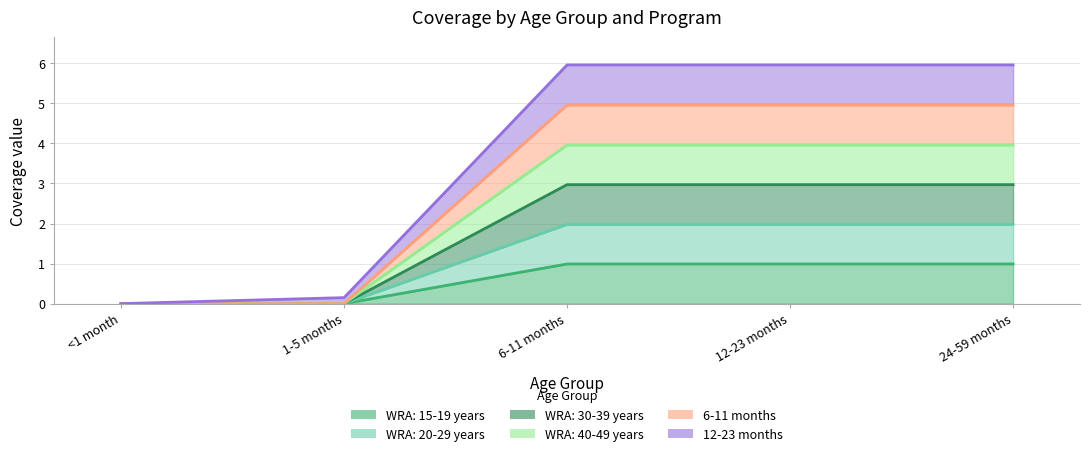

Which category has the highest value in the WRA: 15-19 years series?

6-11 months